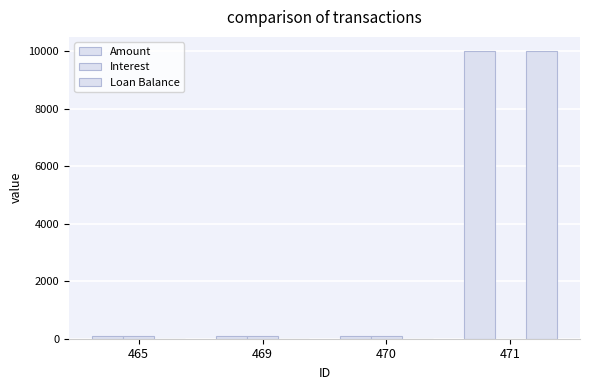

Are the bars grouped side by side (vs. stacked)?

Yes